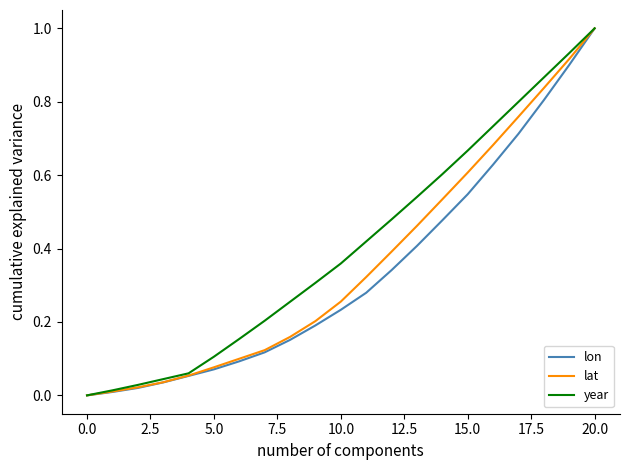

Which series has the largest total across all categories?

year